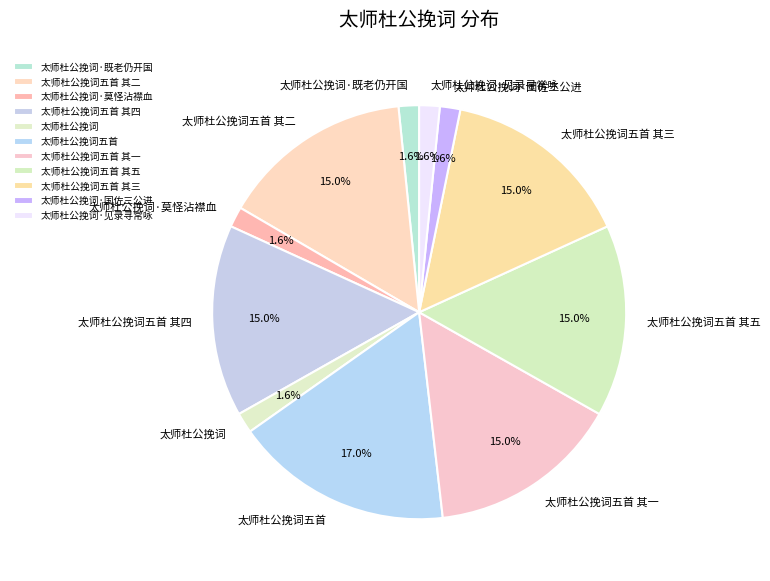

What percentage is the 太师杜公挽词五首 其二 slice, to the nearest percent?

15%